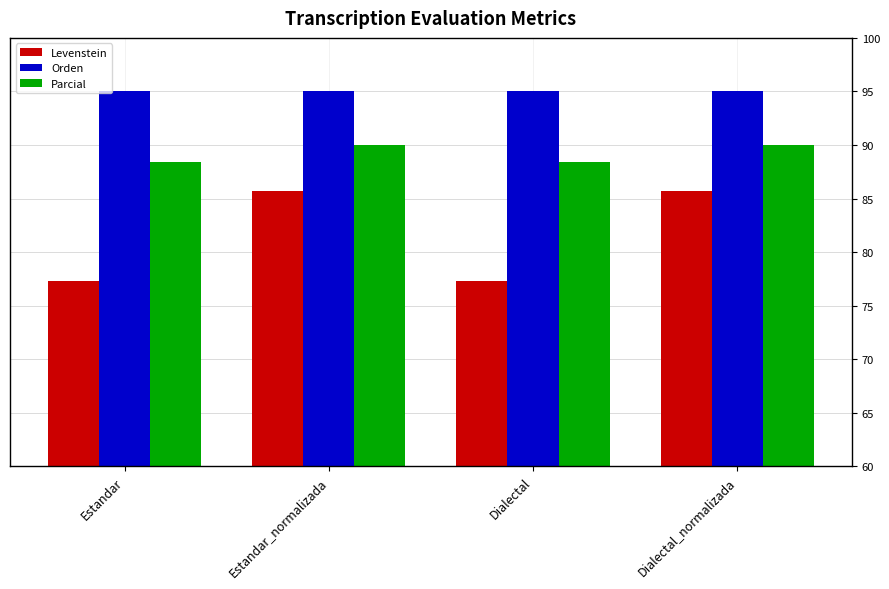

True or false: Orden has a value of 95.0 at Dialectal_normalizada.

True